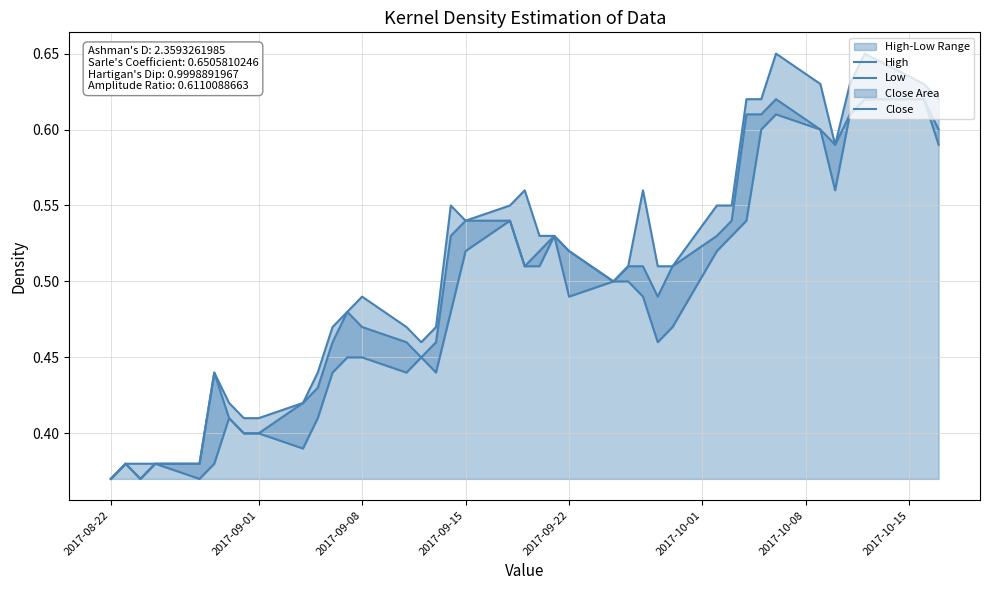

Does the chart have visible grid lines?

Yes